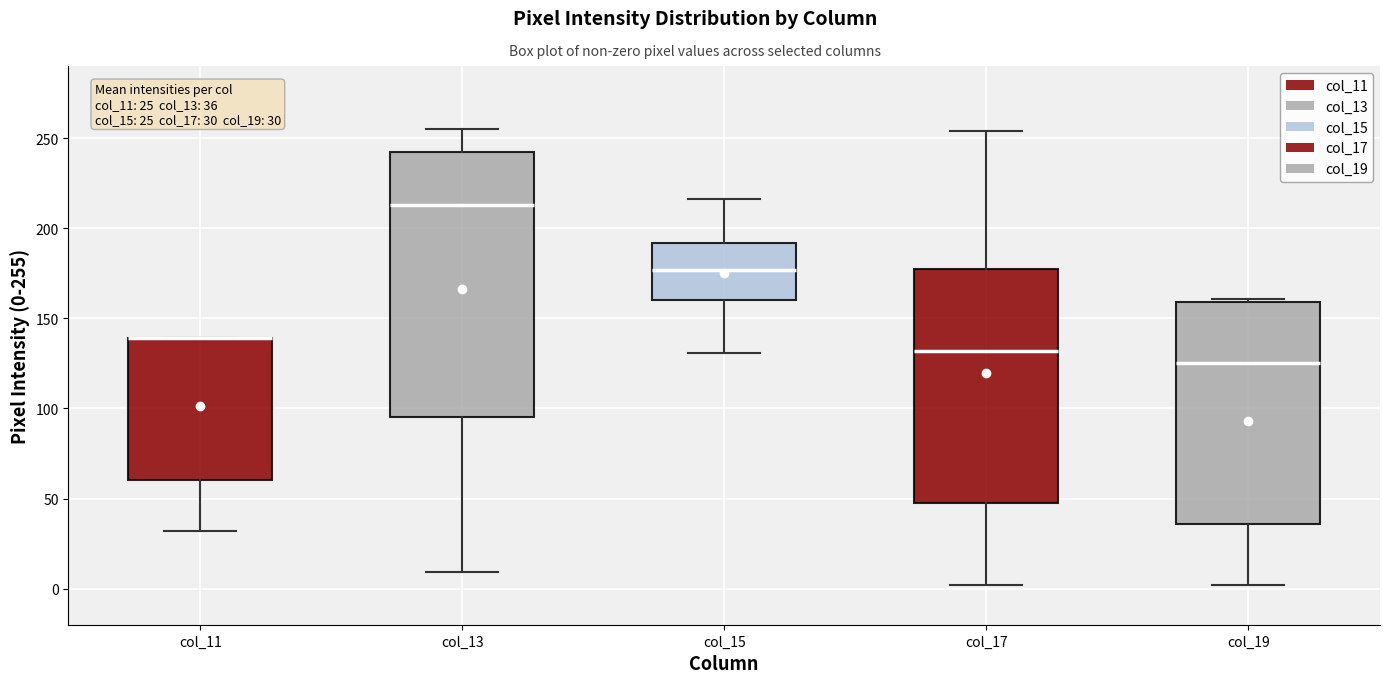

Which box is the tallest, from its lower edge to its upper edge?

col_13